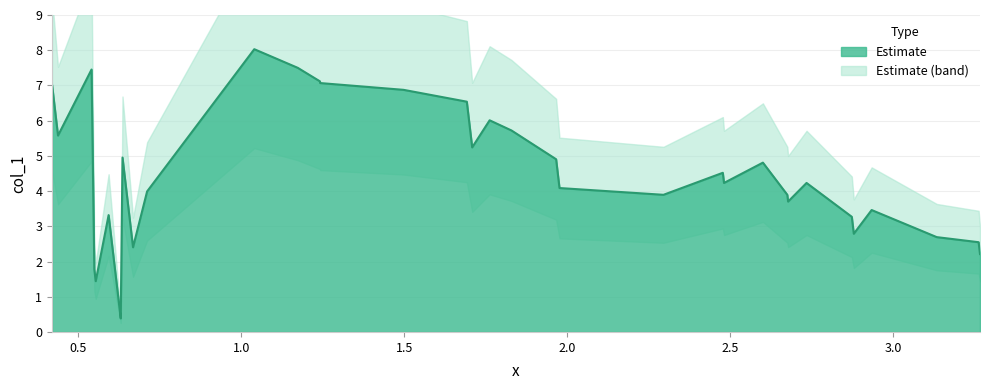

What is the smallest value displayed?

0.4